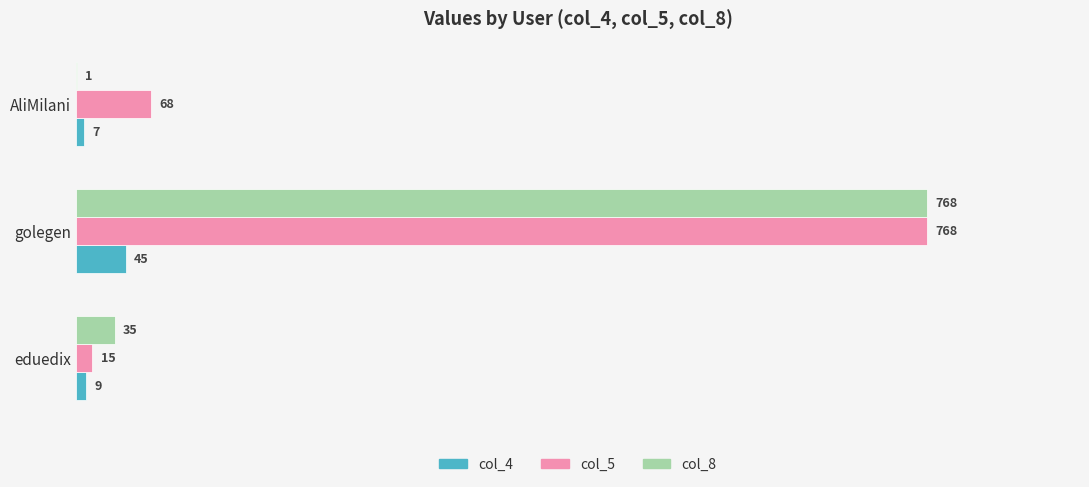

Which series changed the most between eduedix and golegen?

col_5